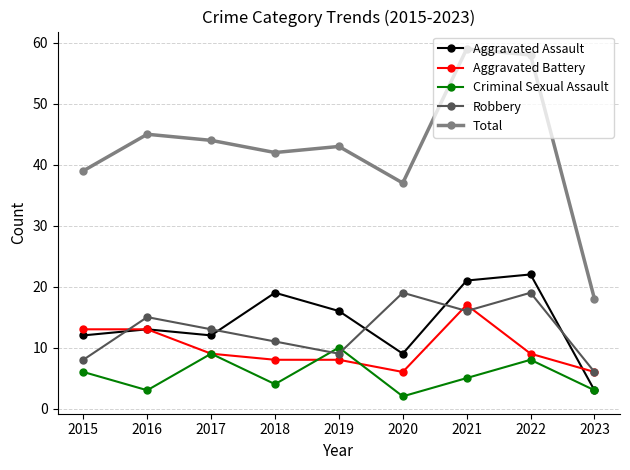

At how many categories does at least one series exceed 50?

2